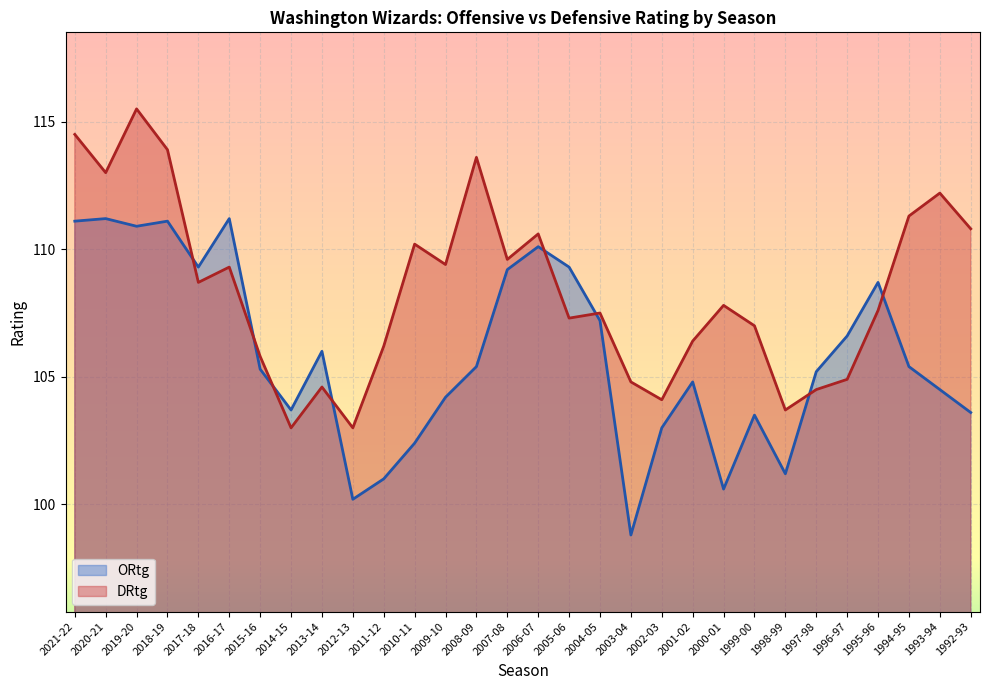

Which label corresponds to the largest value in the chart?

2019-20